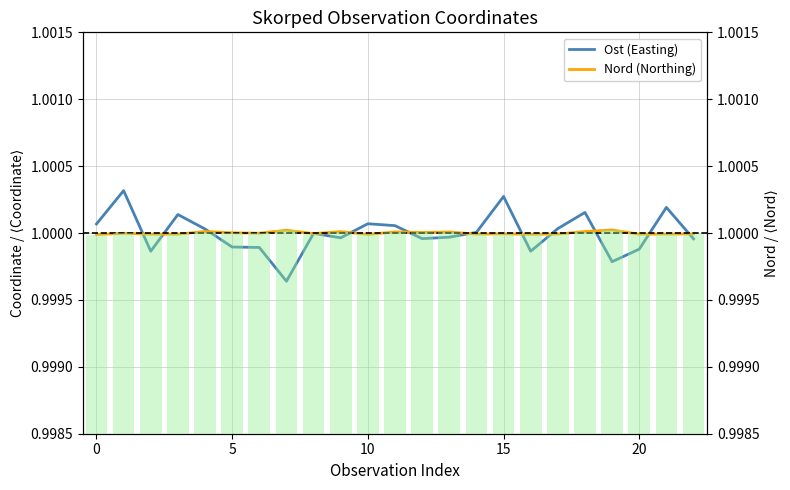

What is the label of the 4th bar from the right?

19